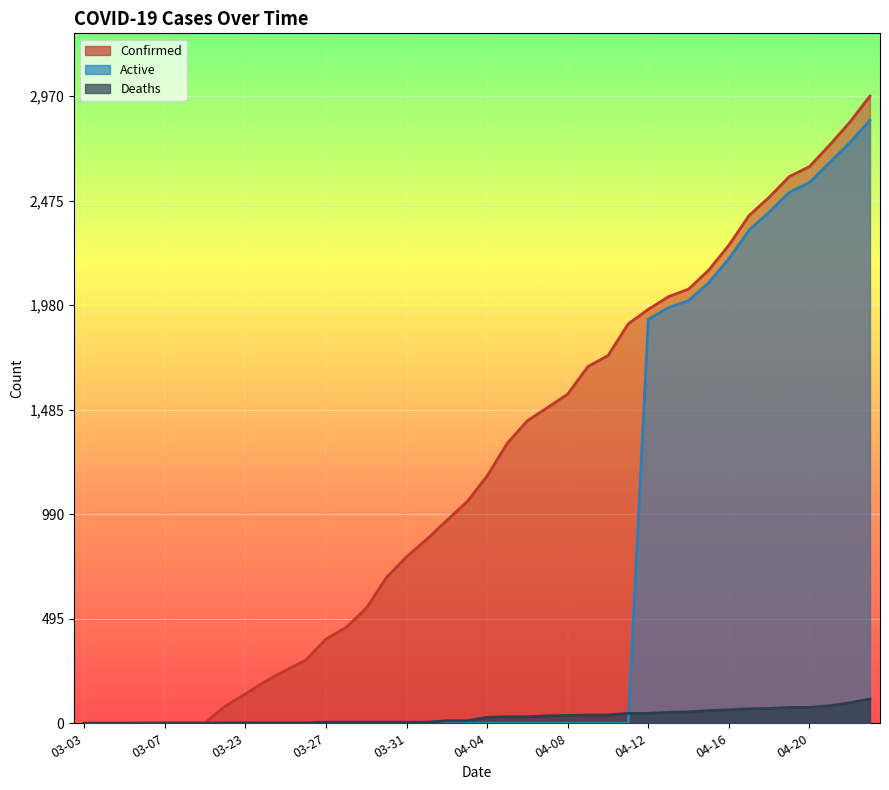

Rank the categories by Deaths value from lowest to highest.

03-03, 03-04, 03-05, 03-06, 03-07, 03-08, 03-09, 03-22, 03-23, 03-24, 03-25, 03-26, 03-27, 03-28, 03-29, 03-30, 03-31, 04-01, 04-02, 04-03, 04-04, 04-05, 04-06, 04-07, 04-08, 04-09, 04-10, 04-11, 04-12, 04-13, 04-14, 04-15, 04-16, 04-17, 04-18, 04-19, 04-20, 04-21, 04-22, 04-23